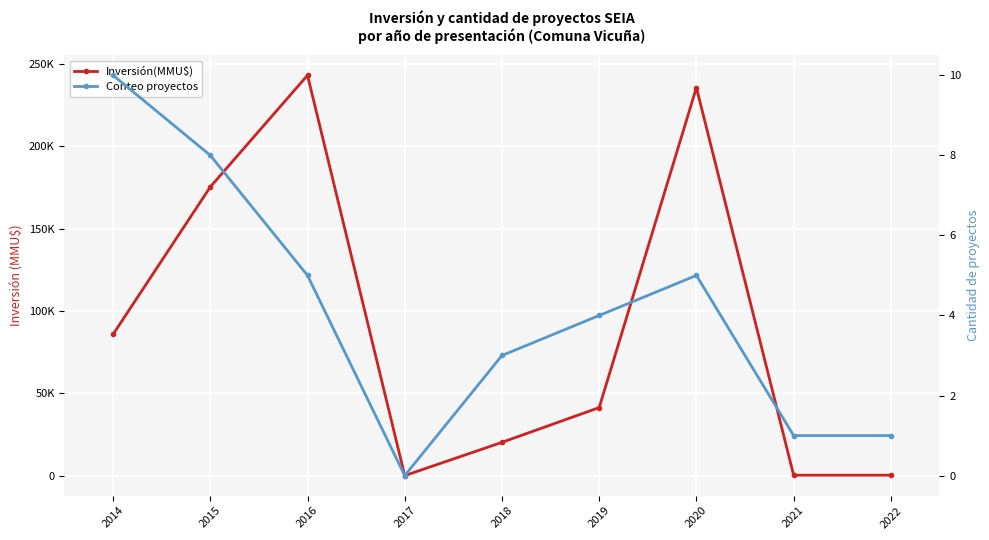

Reading left to right, list all the values displayed in this chart.

Inversión(MMU$): 2014=85770	2015=175300	2016=243130	2017=0	2018=20200	2019=41300	2020=235650	2021=250	2022=250
Conteo proyectos: 2014=10	2015=8	2016=5	2017=0	2018=3	2019=4	2020=5	2021=1	2022=1